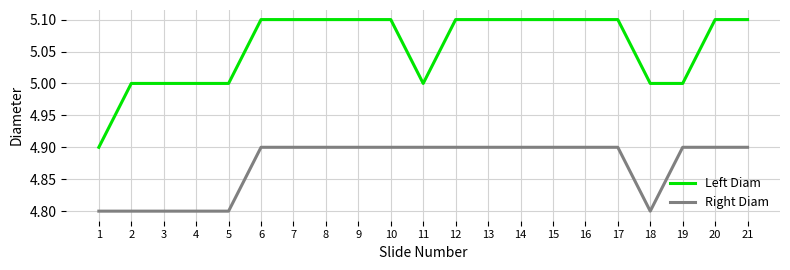

Is the value of Left Diam at 7 greater than the value of Right Diam at 5?

Yes